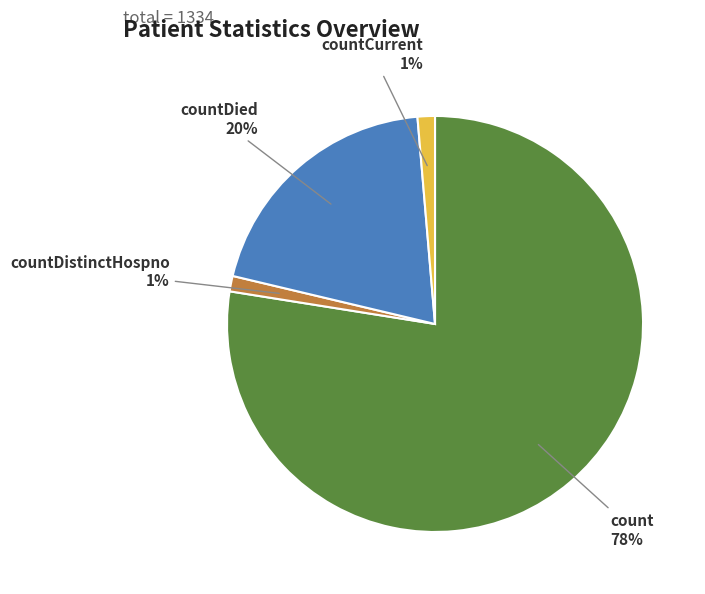

What is the largest slice in the pie chart?

count